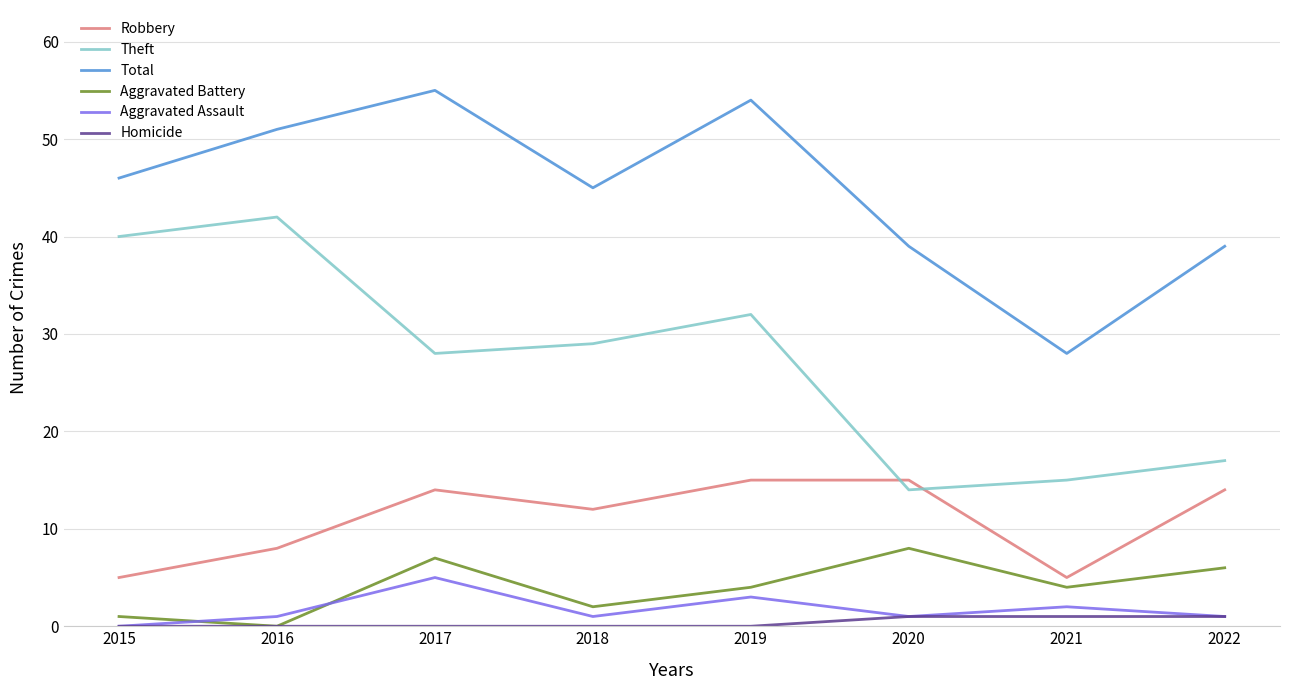

Read the Total value at 2015, to the nearest 5.

45